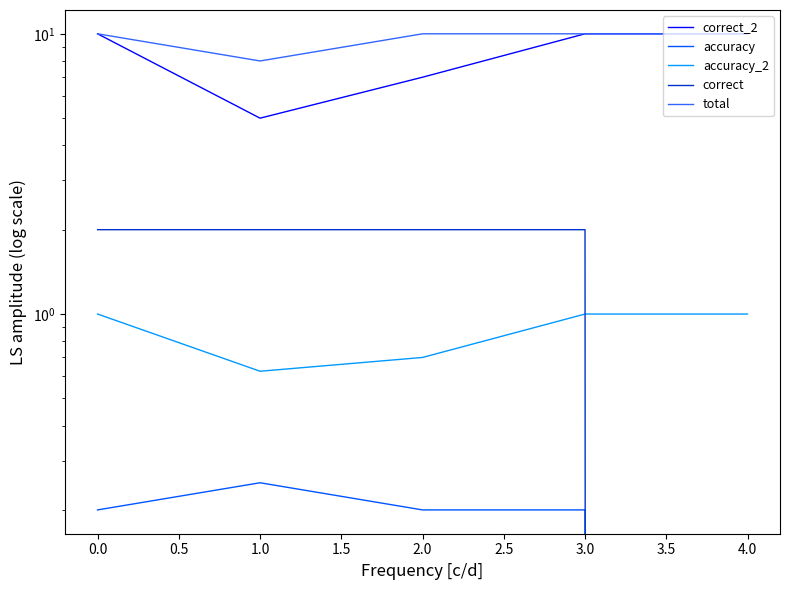

What is the difference between the second highest and minimum values in the accuracy_2 series?

0.4